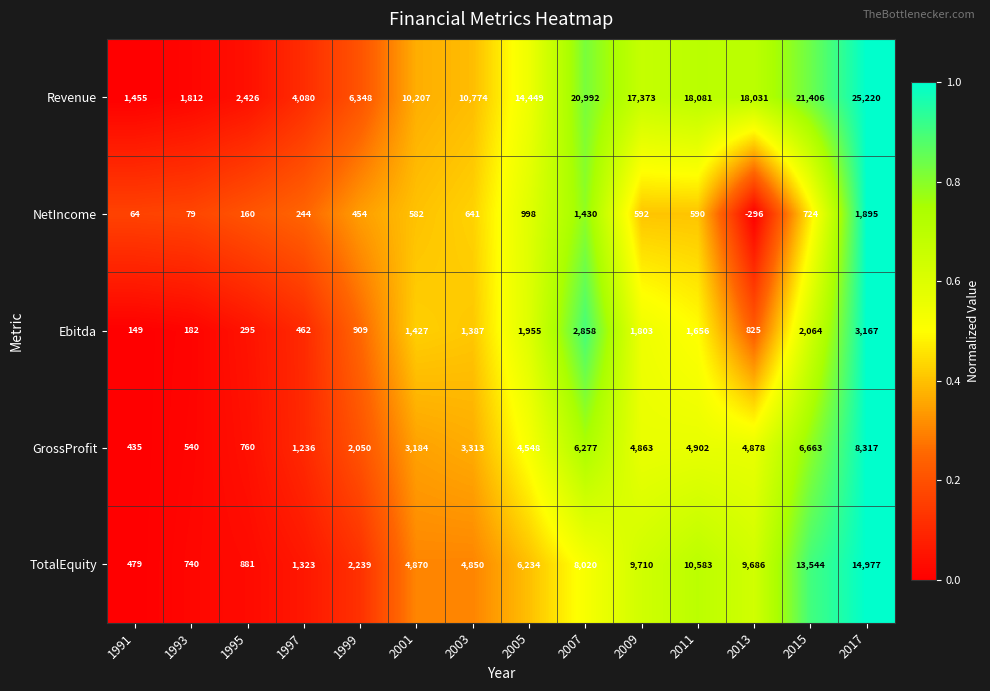

What is the difference between the second highest and second lowest values in the NetIncome series?

1366